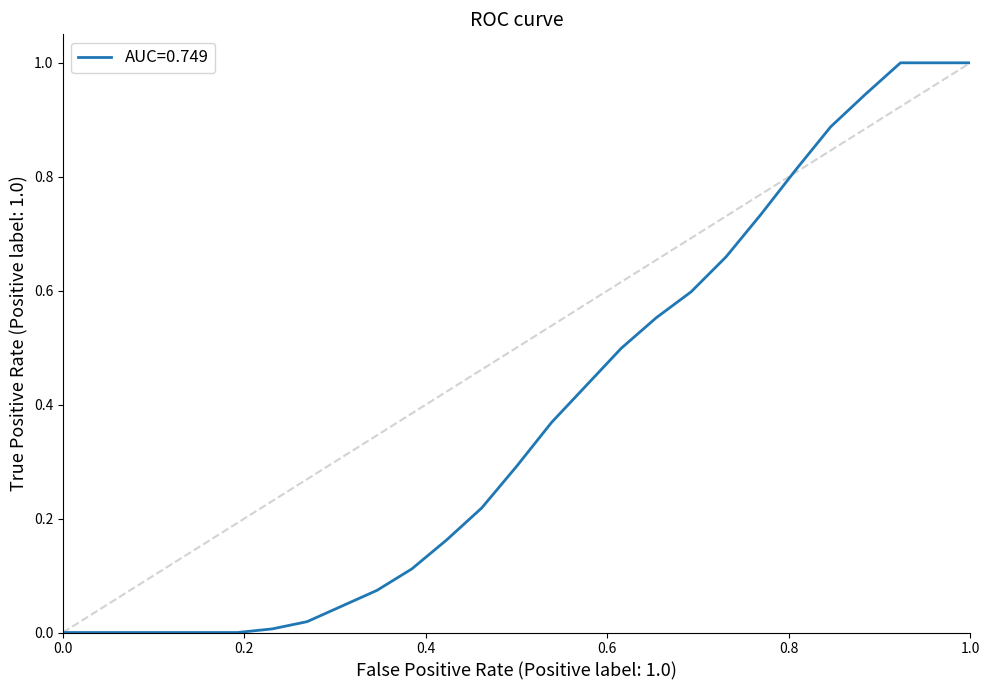

What is the maximum value shown in the chart?

1.0